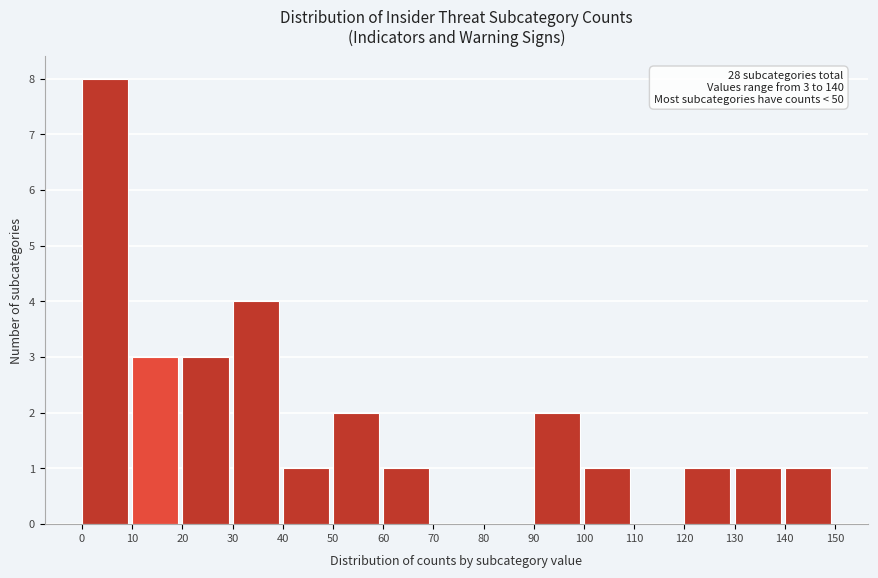

Over which range of the x-axis is the bar tallest?

0 to 10